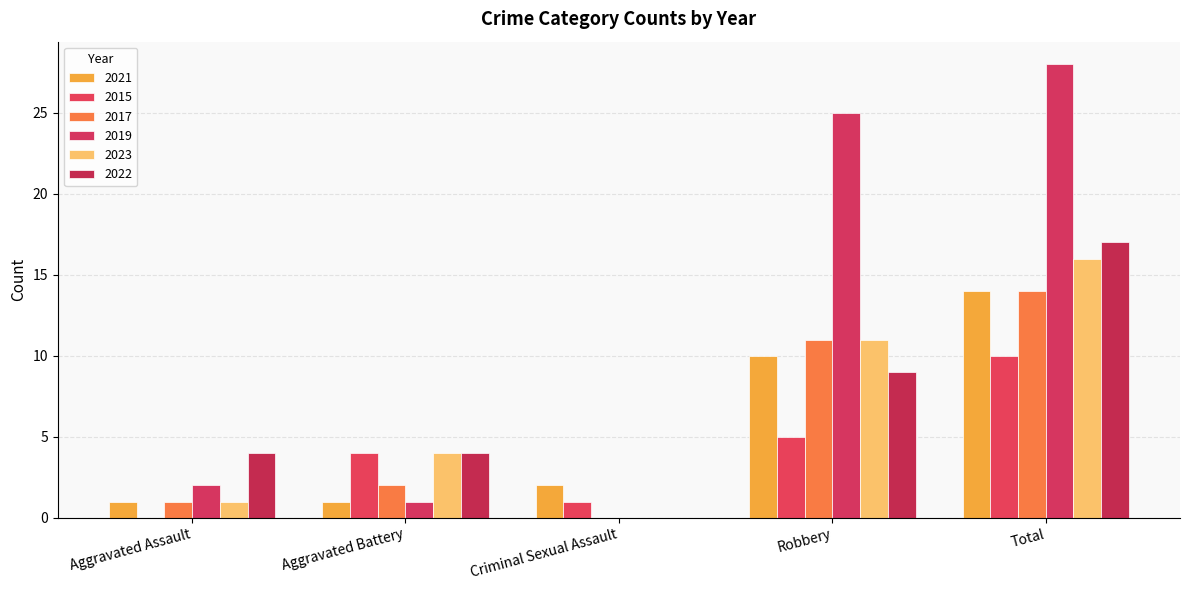

What is the value of the 2015 bar at the 4th from the left?

5